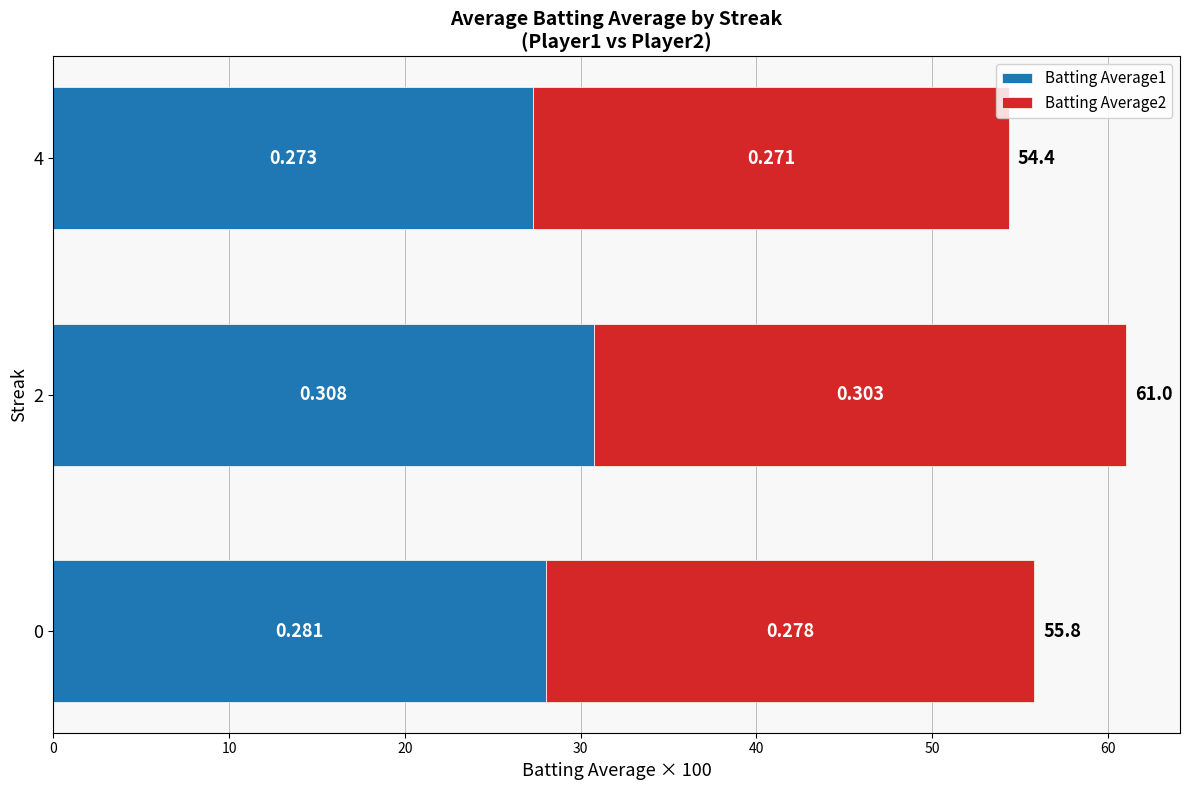

What are all the series names shown in the legend?

Batting Average1, Batting Average2